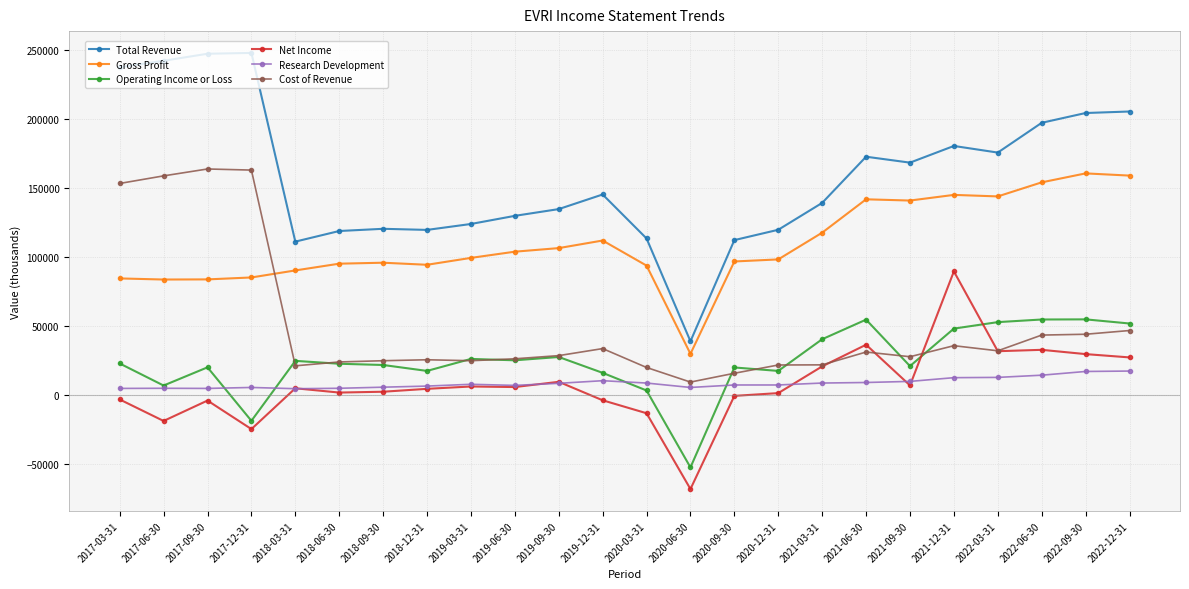

True or false: Gross Profit and Total Revenue cross at least once.

False